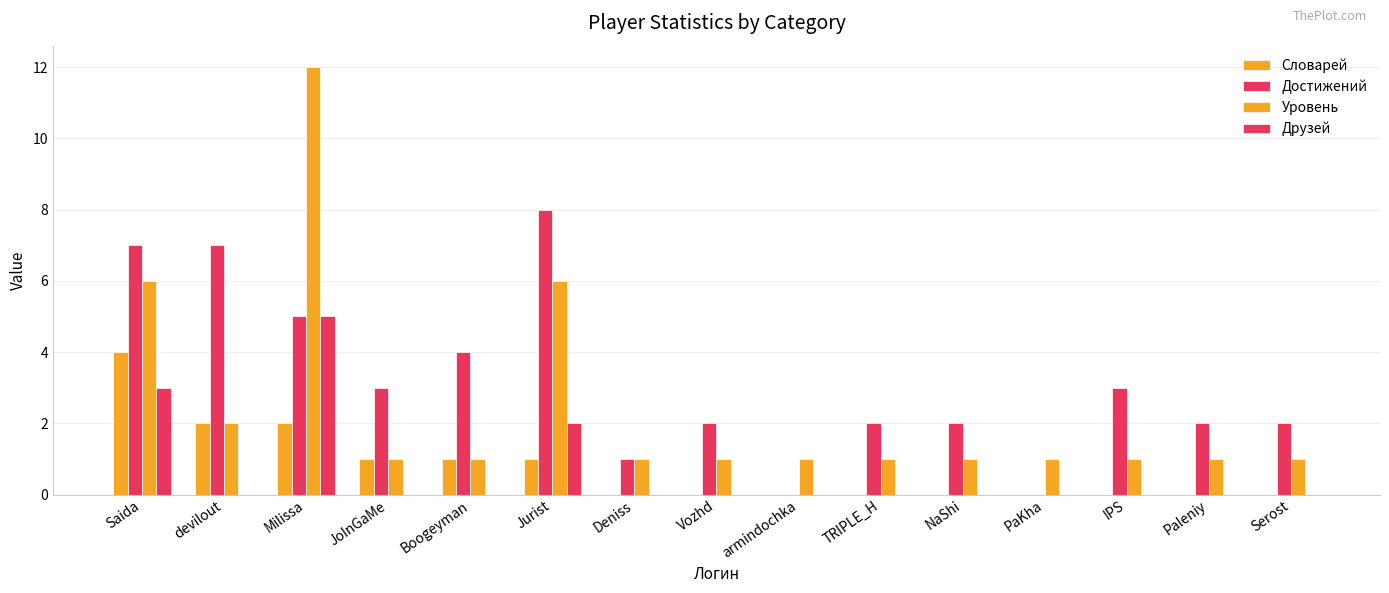

Where is Уровень nearest to the value 6?

Saida